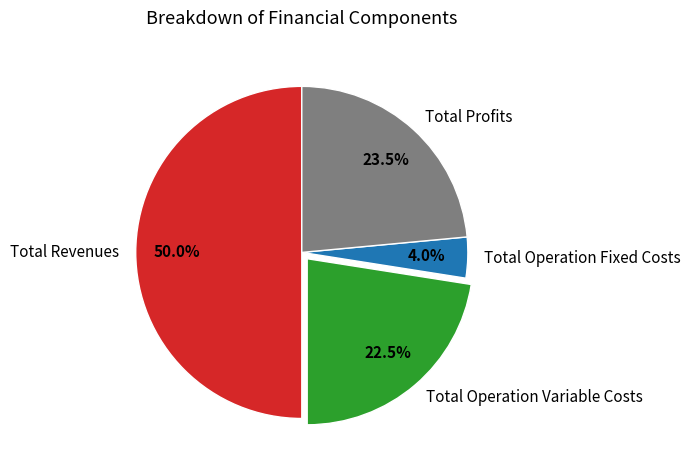

The Total Revenues slice represents 50% of the pie. True or false?

True